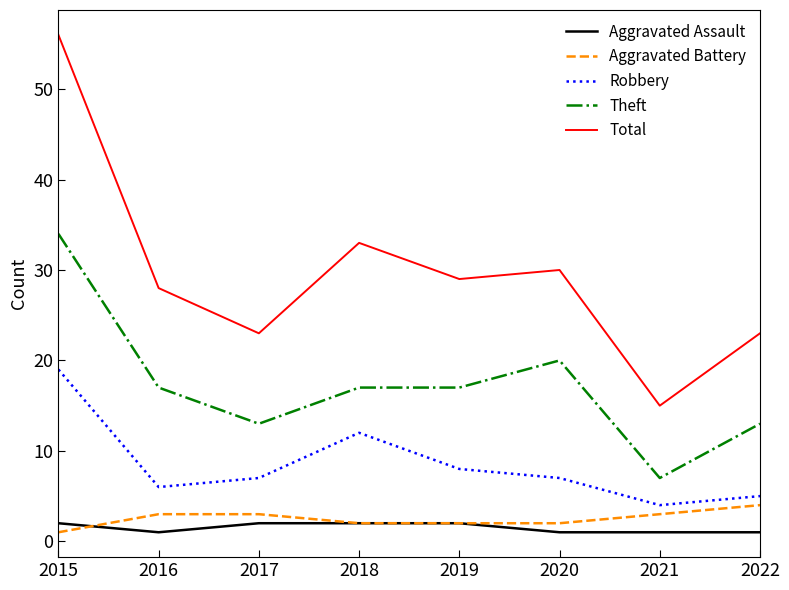

What is the minimum value for Aggravated Battery?

1